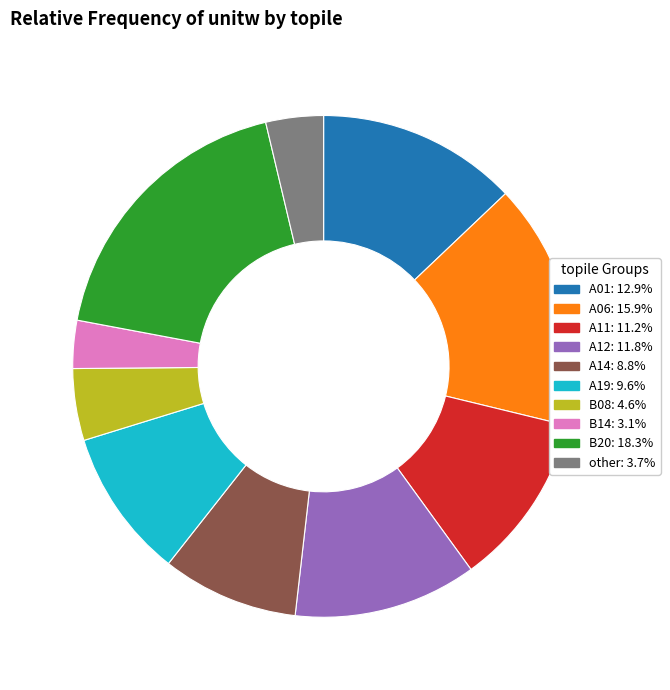

Does any single category account for the majority?

No